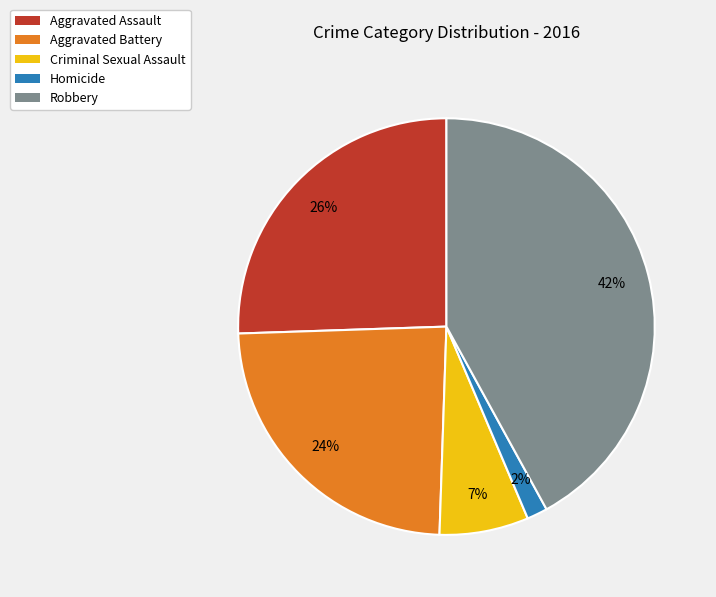

To the nearest percent, what is the difference between the largest and smallest slice percentages?

40%